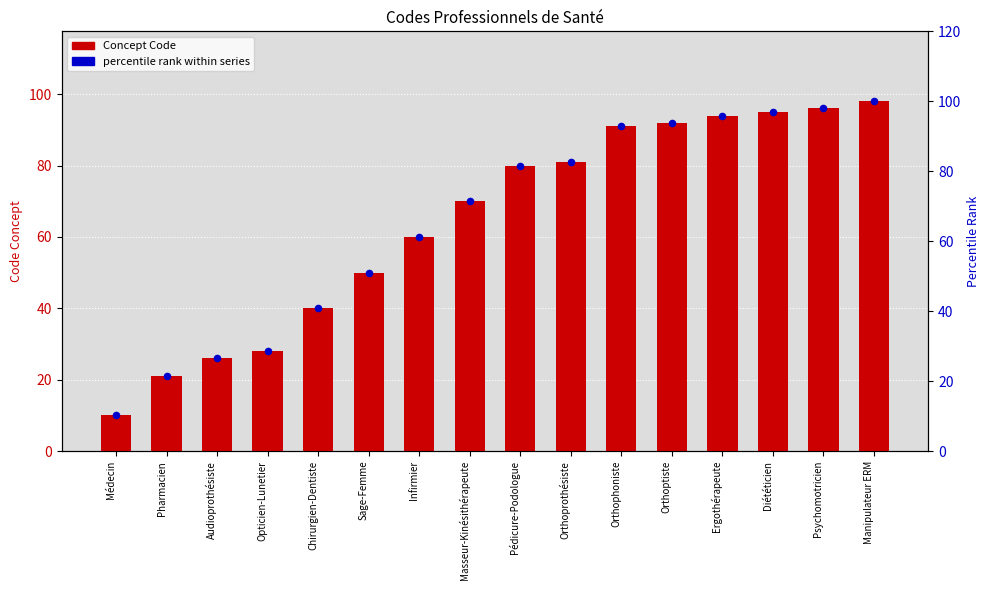

At how many categories does at least one series exceed 87?

6